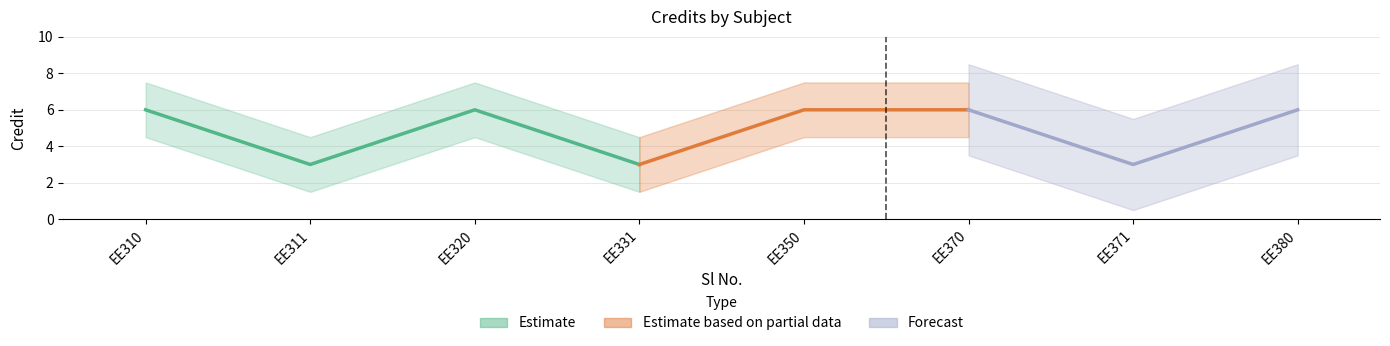

How many points are lower than both their immediate neighbors (excluding endpoints)?

3